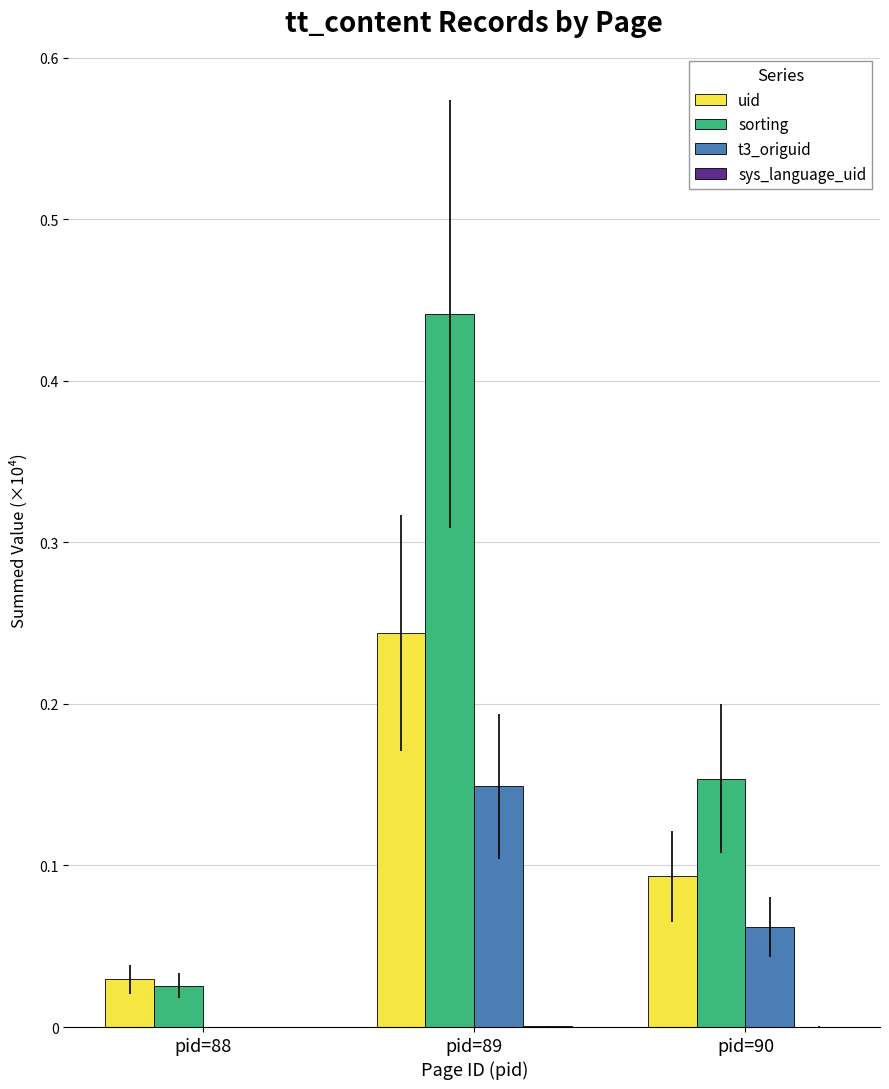

Which series has the largest total across all categories?

sorting